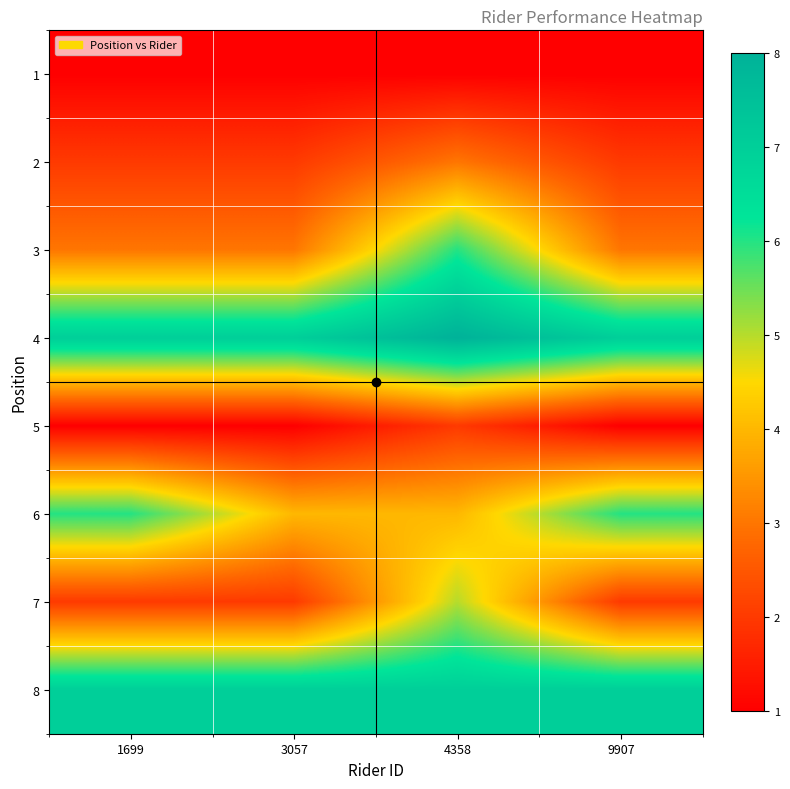

Reading left to right, list all the values displayed in this chart.

1: 1699=1	3057=1	4358=1	9907=1
2: 1699=2	3057=2	4358=3	9907=2
3: 1699=3	3057=3	4358=6	9907=3
4: 1699=7	3057=7	4358=8	9907=7
5: 1699=1	3057=1	4358=2	9907=1
6: 1699=6	3057=4	4358=4	9907=6
7: 1699=2	3057=2	4358=5	9907=2
8: 1699=7	3057=7	4358=7	9907=7